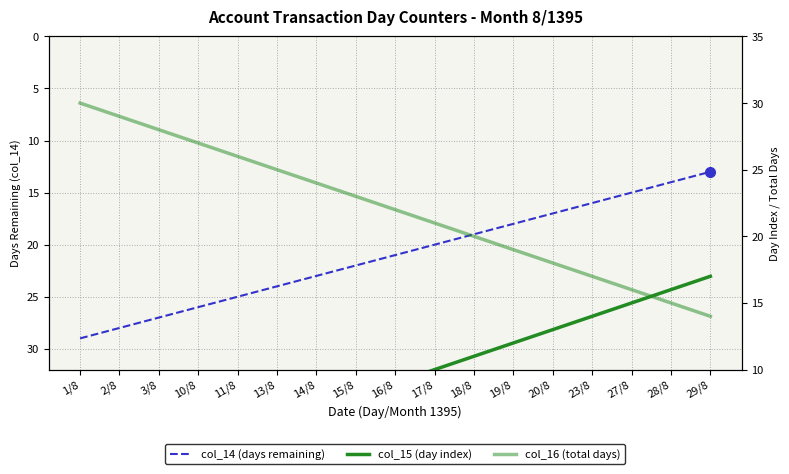

Which category has the highest value across all series?

1/8